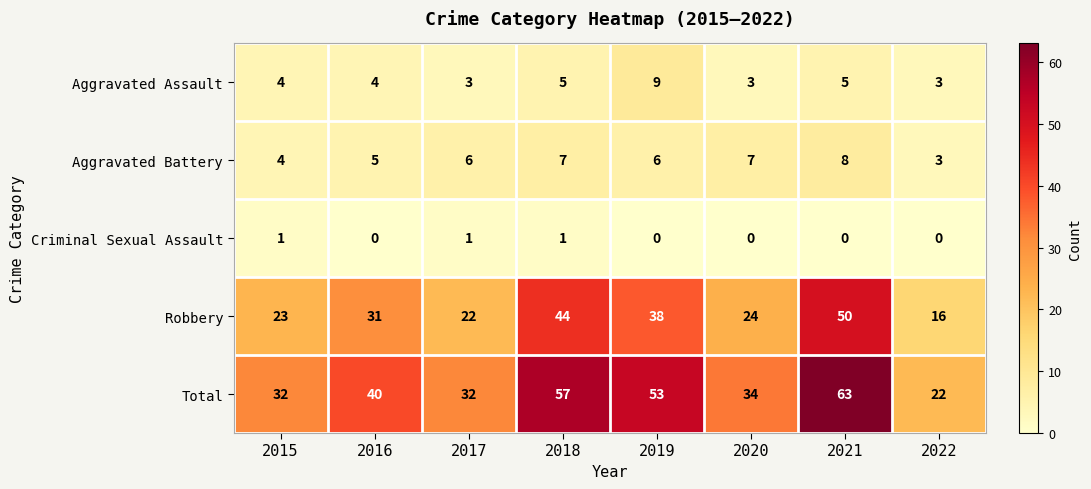

At how many categories does at least one series exceed 26?

7